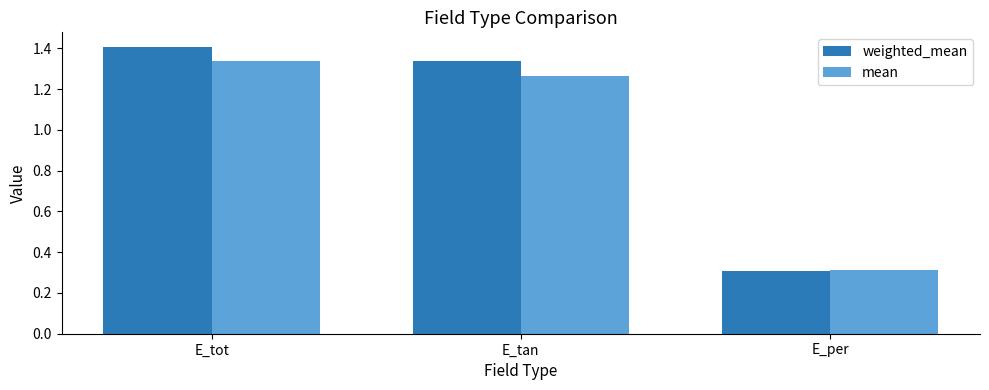

What is the label of the 2nd bar from the right?

E_tan